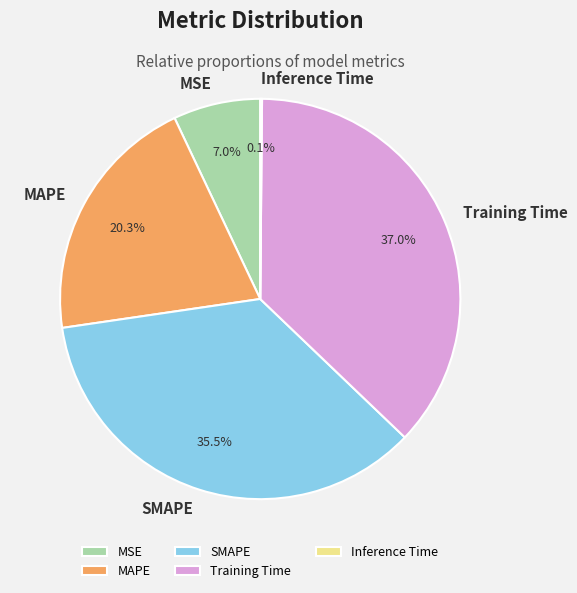

Between SMAPE and MSE, which is larger?

SMAPE